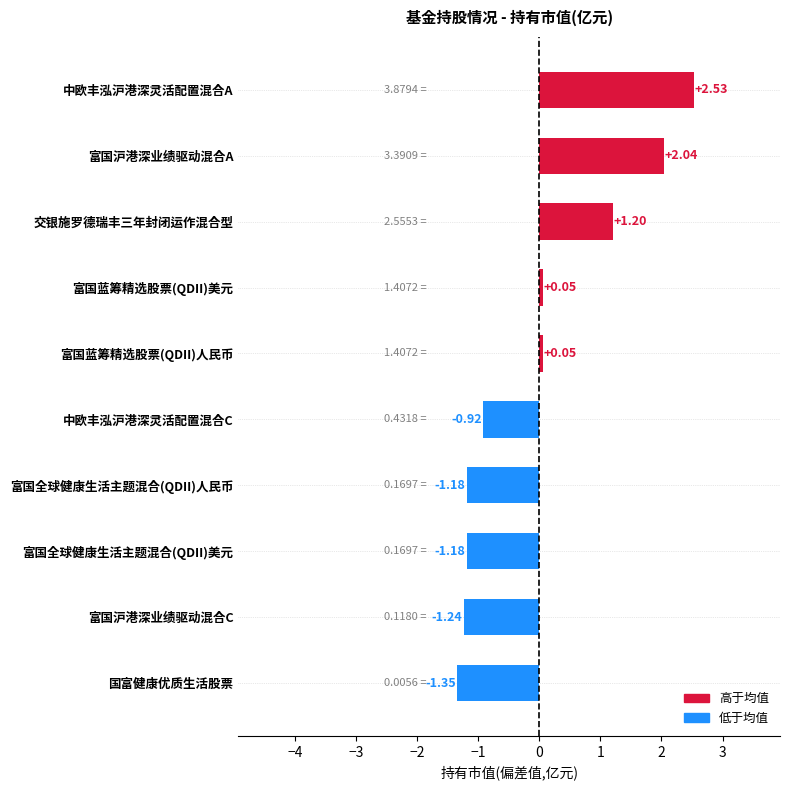

Which has a higher value, 富国全球健康生活主题混合(QDII)美元 or 中欧丰泓沪港深灵活配置混合A?

中欧丰泓沪港深灵活配置混合A